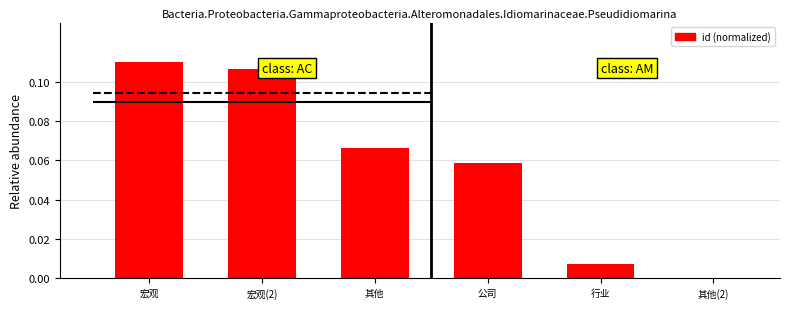

What position from the right is 其他?

4